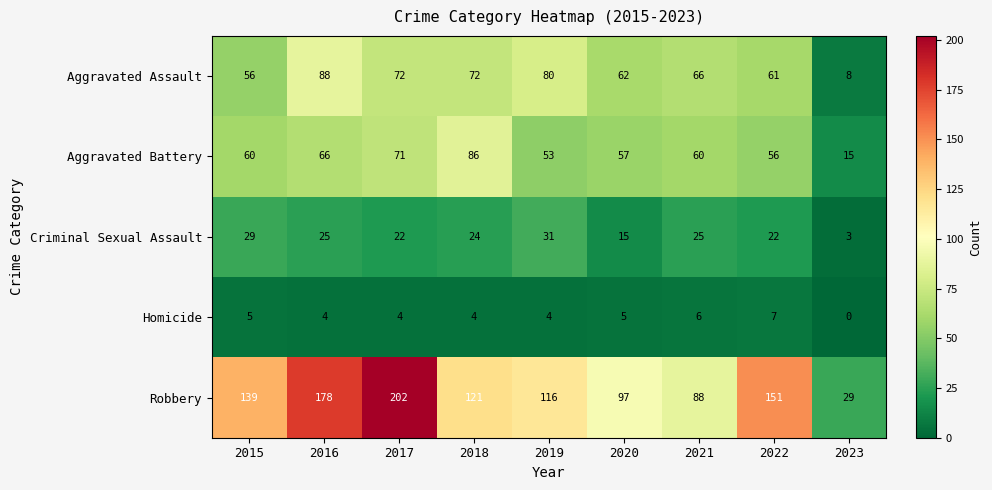

At how many categories does at least one series exceed 83?

8